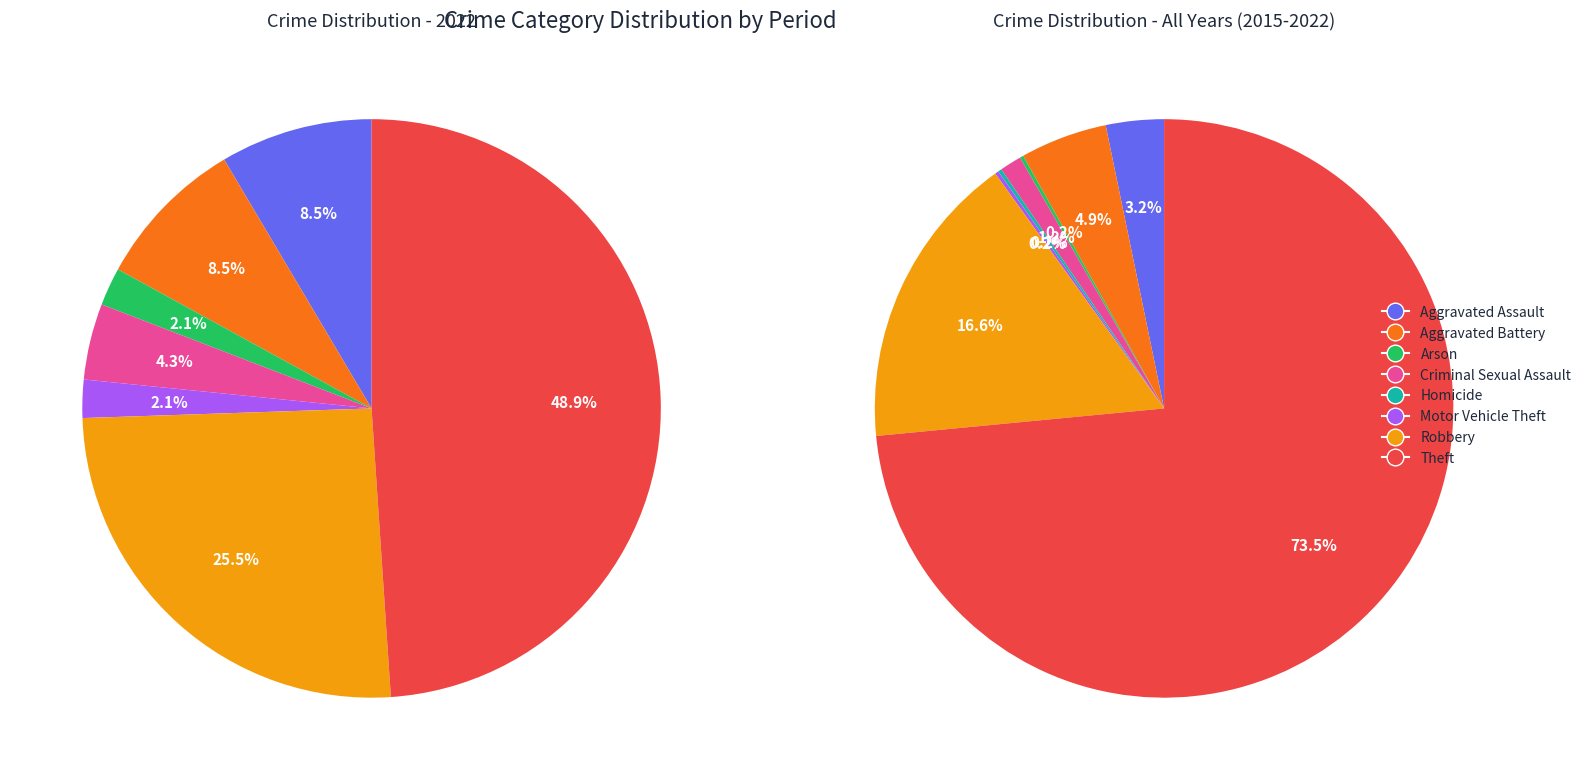

How many segments does this pie chart have?

8